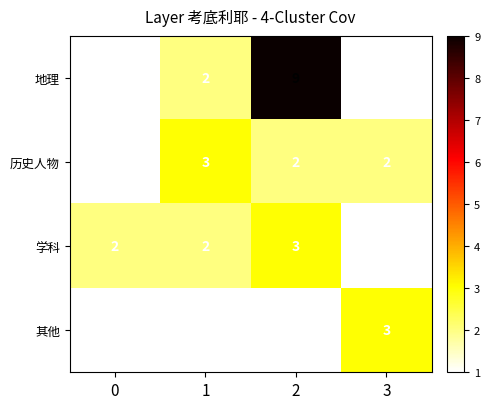

What is the total value across all series at 3?

7